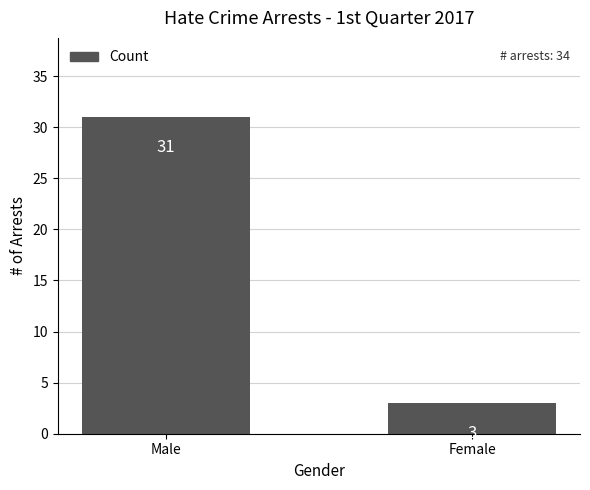

How many series are shown in this chart?

1